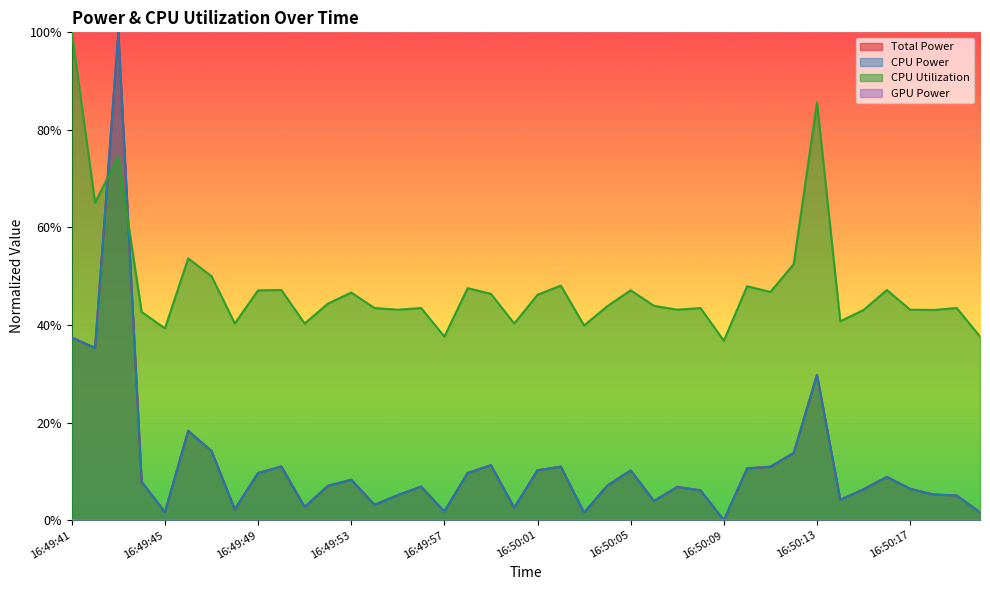

Where is CPU Utilization nearest to the value 0?

16:50:09